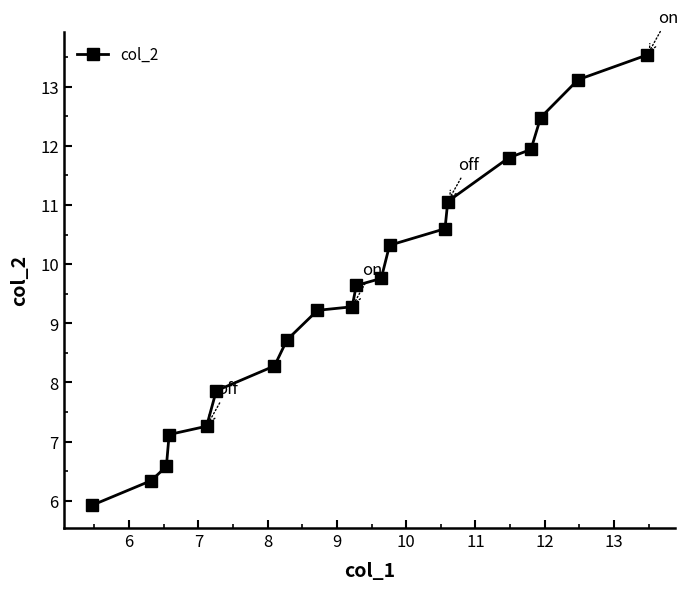

Count the number of values greater than 9.

12